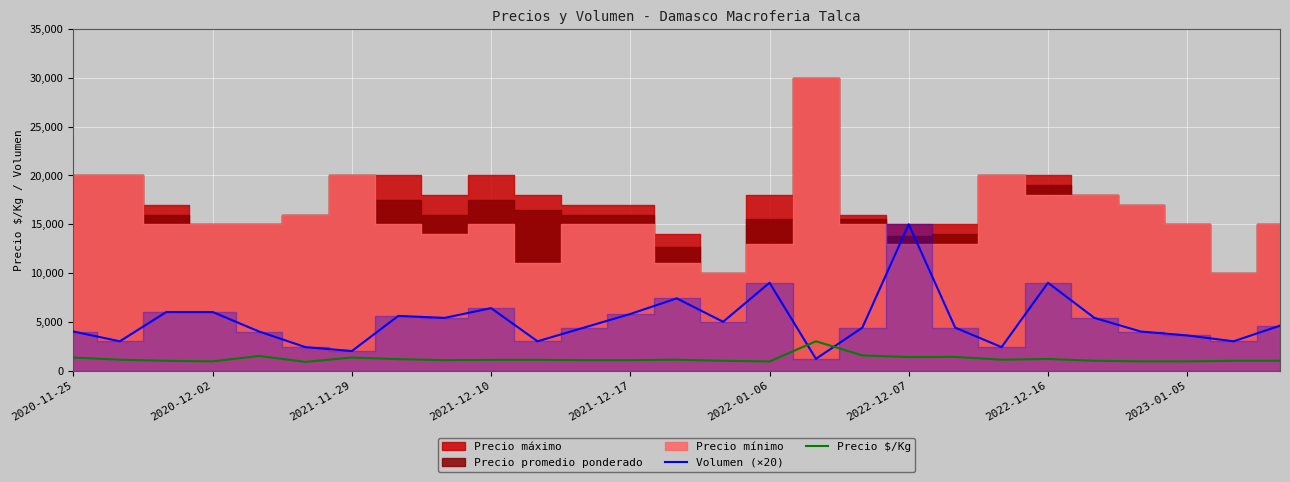

What is the highest value of the Precio $/Kg series?

3000